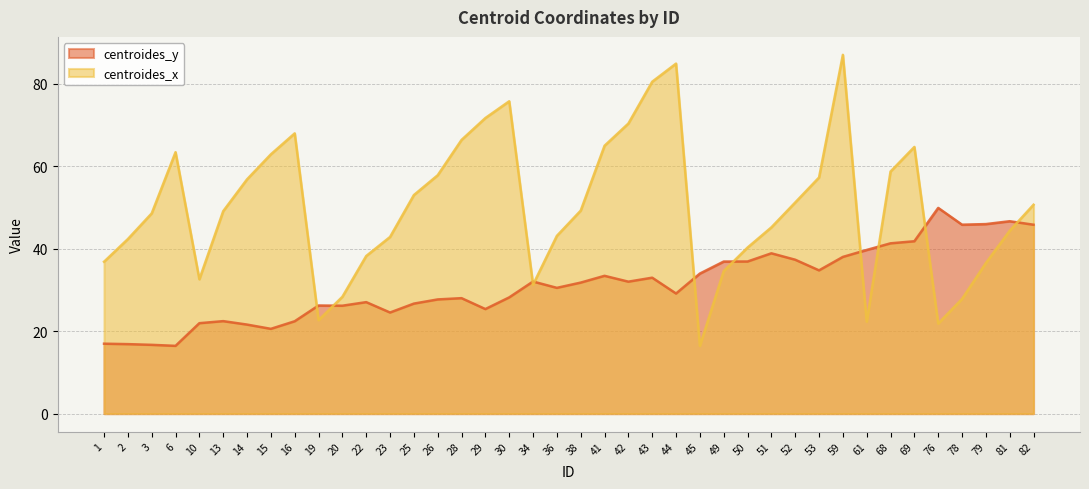

How many interior local peaks does the centroides_y series have?

10